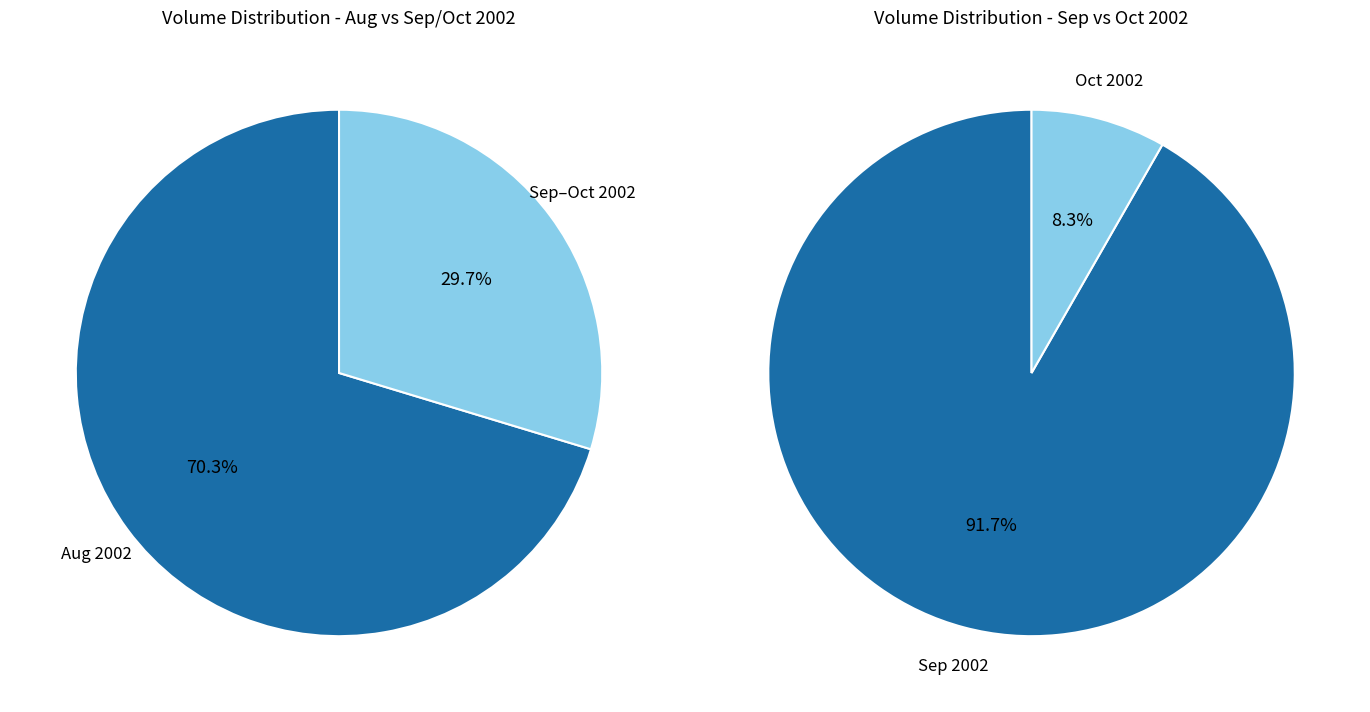

The 2002-09-02 slice represents 13% of the pie. True or false?

False